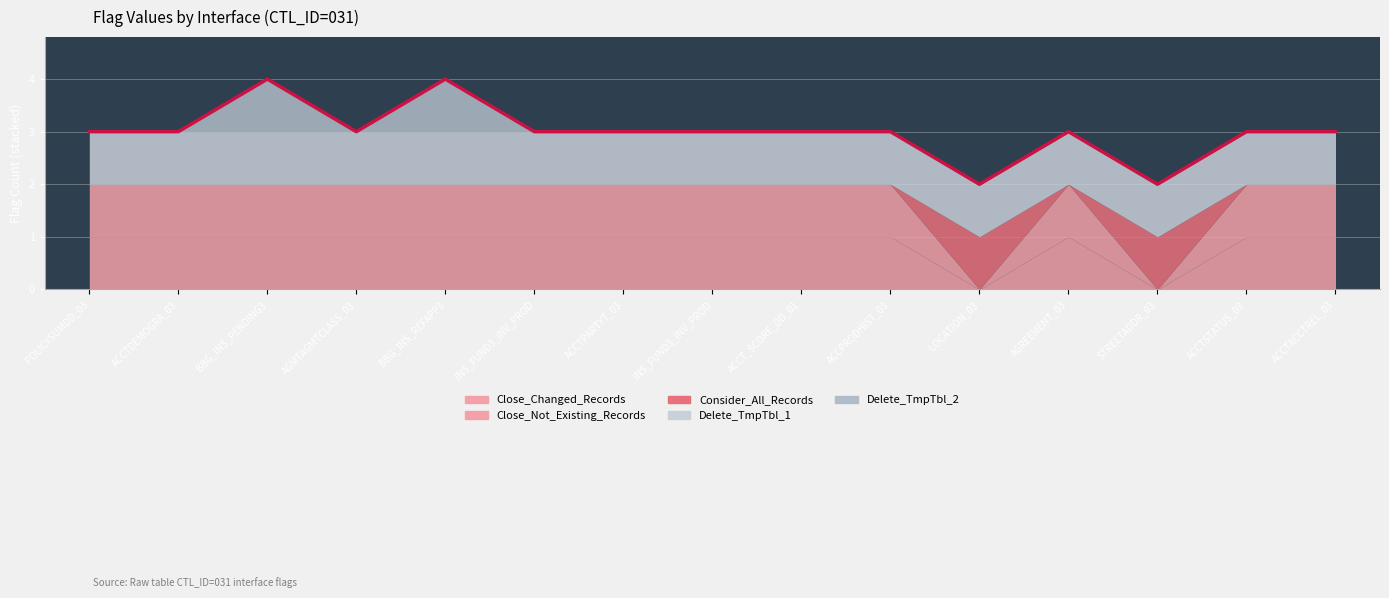

What is the difference between the maximum and minimum values?

2